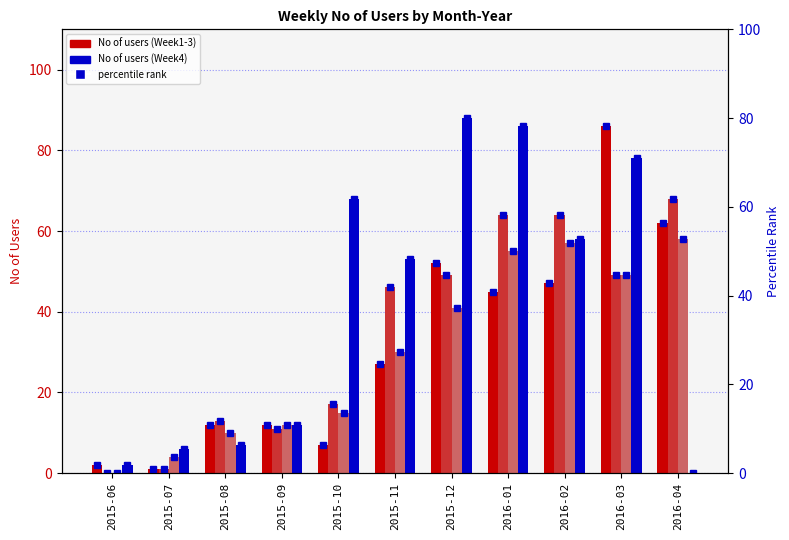

At how many categories does at least one series exceed 69?

3